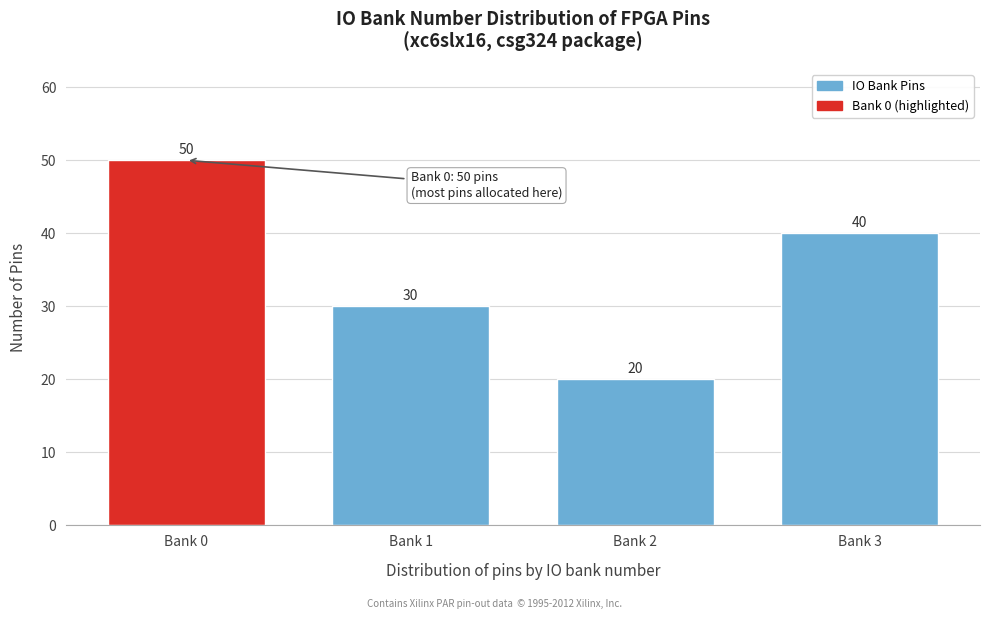

Reading right to left, extract all data points from this chart.

40	20	30	50